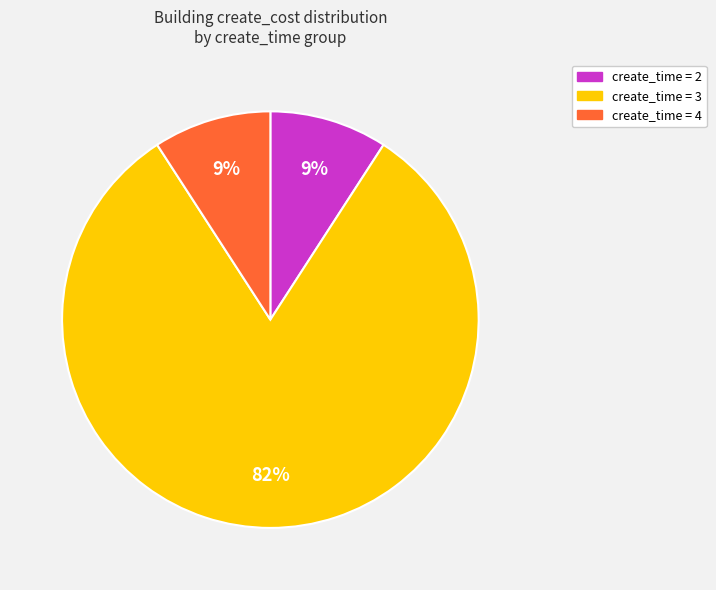

How many segments does this pie chart have?

3